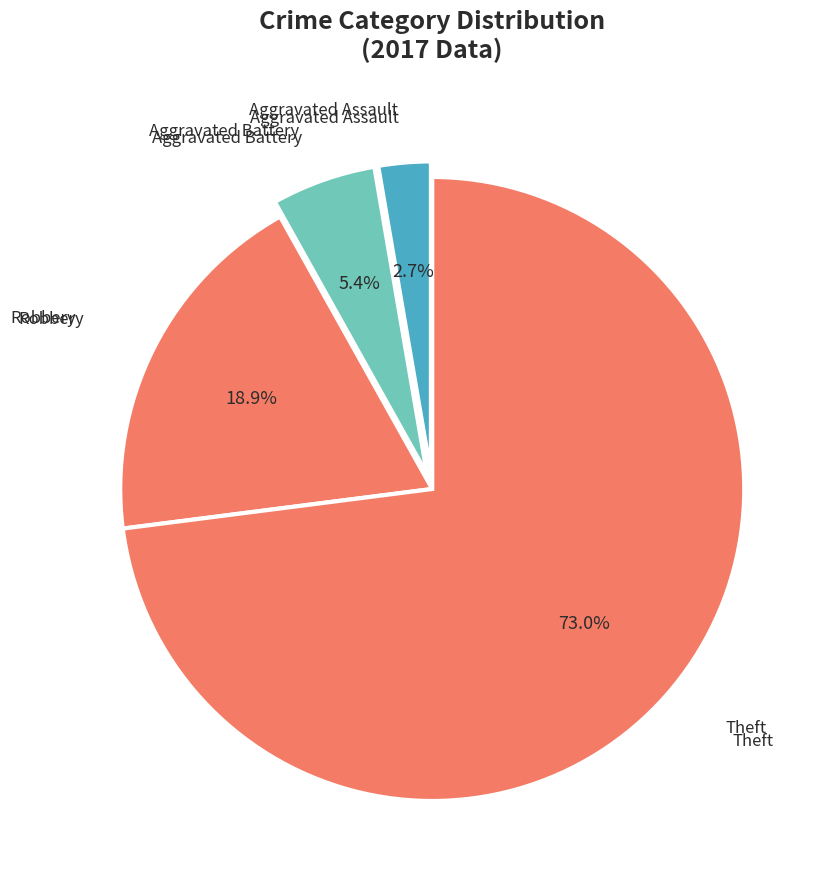

How many segments does this pie chart have?

4